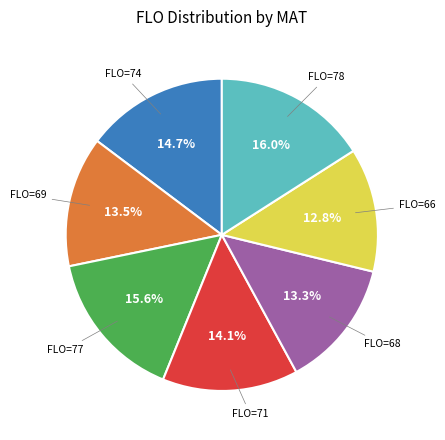

Between FLO=78 and FLO=69, which is larger?

FLO=78